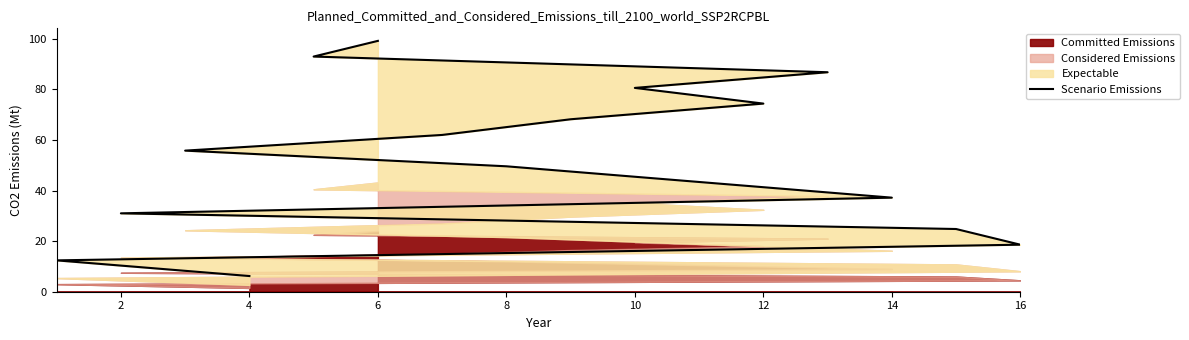

How many data points are less than 55?

8